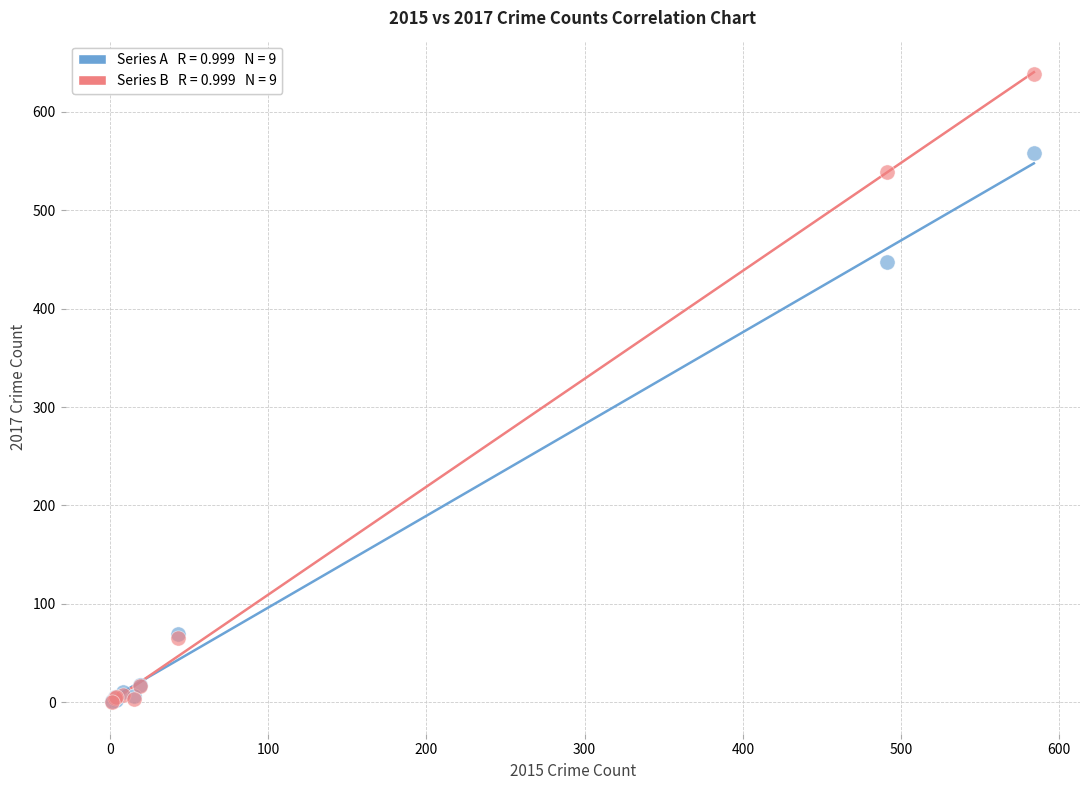

Across all series, what Y value is closest to 319?

447